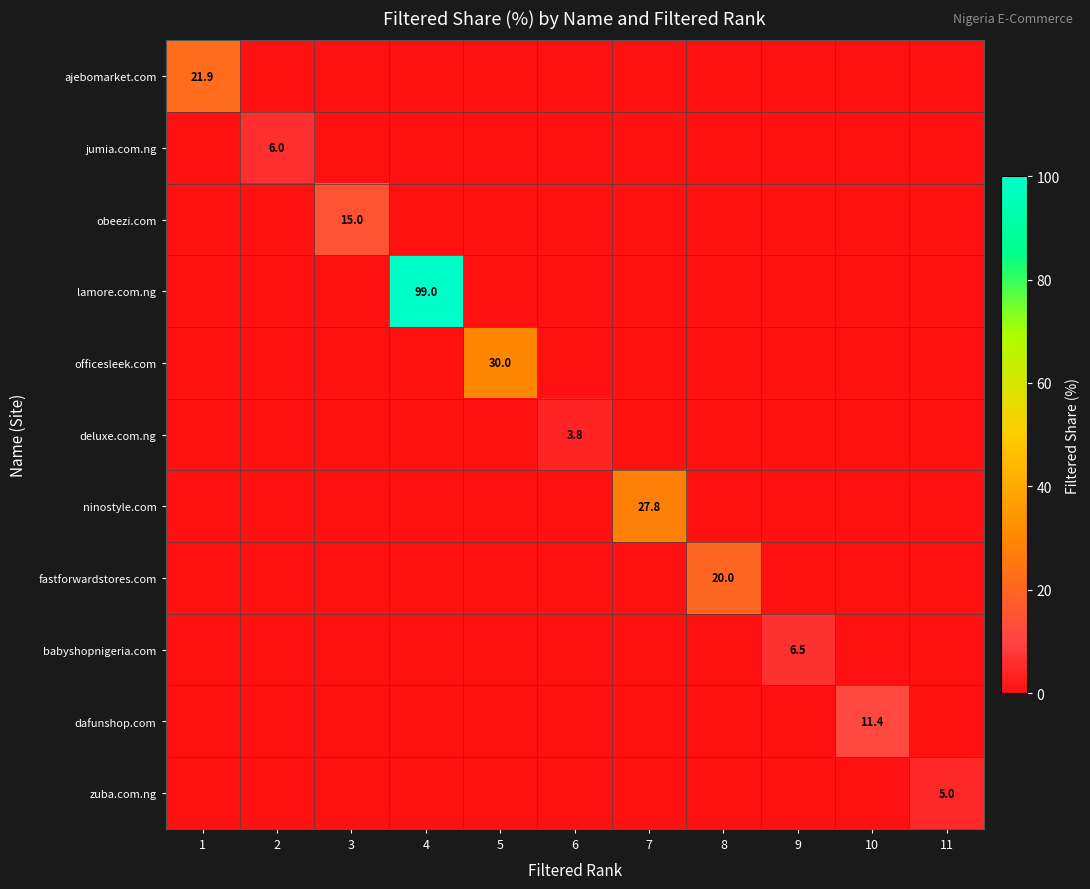

Is the value of fastforwardstores.com at 8 greater than the value of dafunshop.com at 10?

Yes